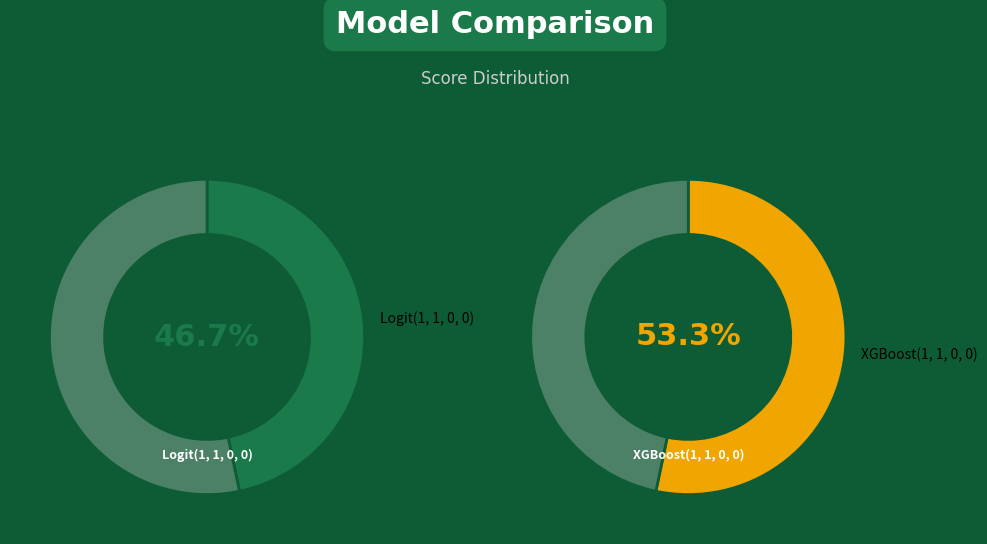

What percentage do Logit(1, 1, 0, 0) and XGBoost(1, 1, 0, 0) together represent?

100.0%